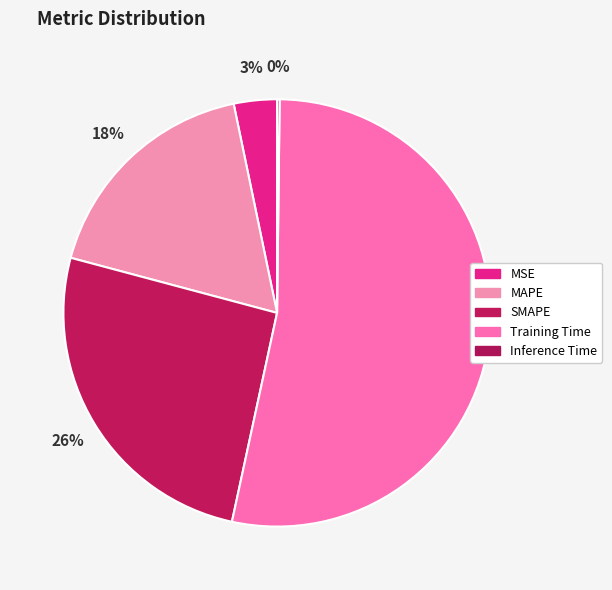

How many segments does this pie chart have?

5